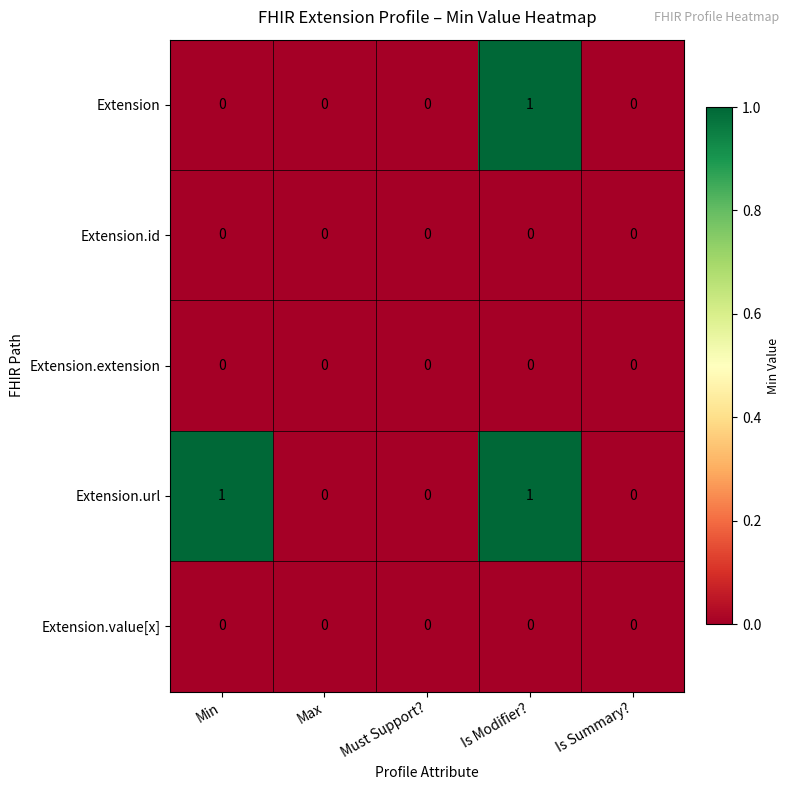

How many distinct data groups are displayed?

5